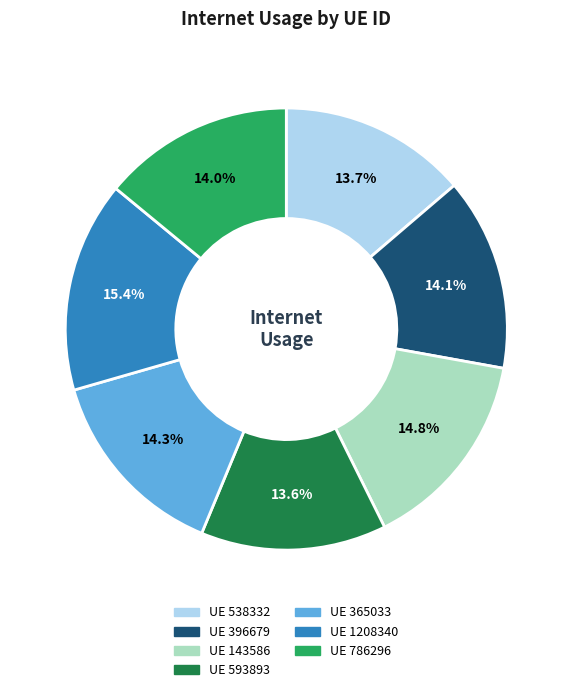

Does any single category account for the majority?

No